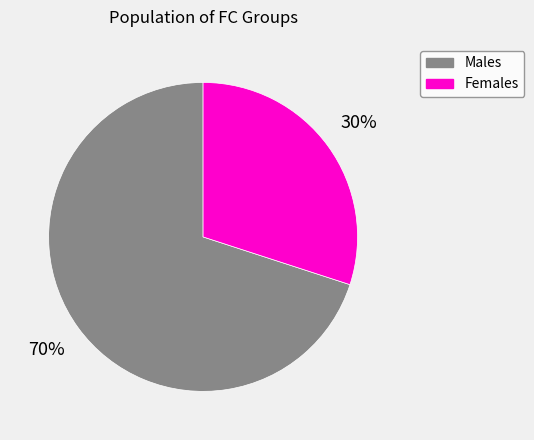

Which slice is the smallest?

Females